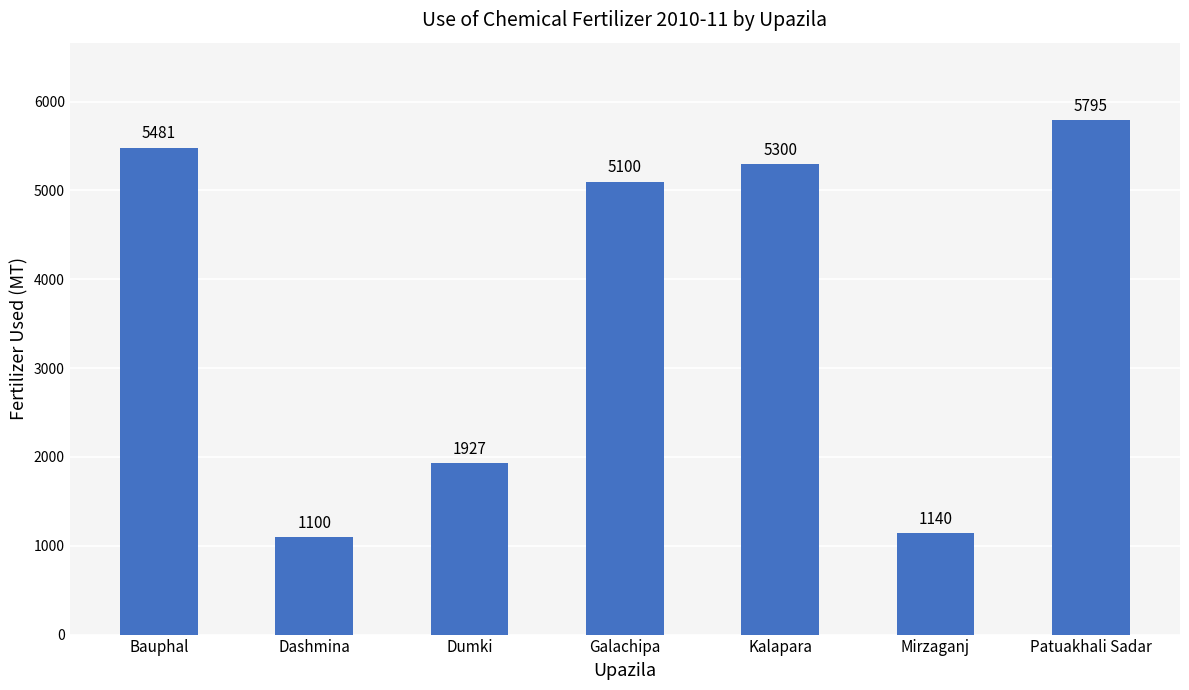

Is it true that the value at Kalapara is 2084?

False